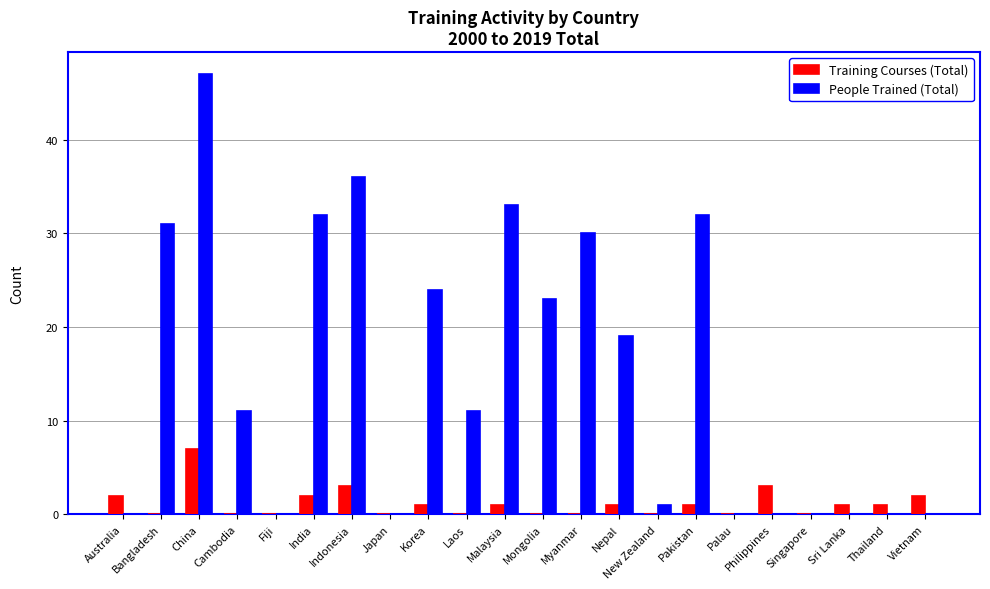

At which category is the sum across all series the highest?

China